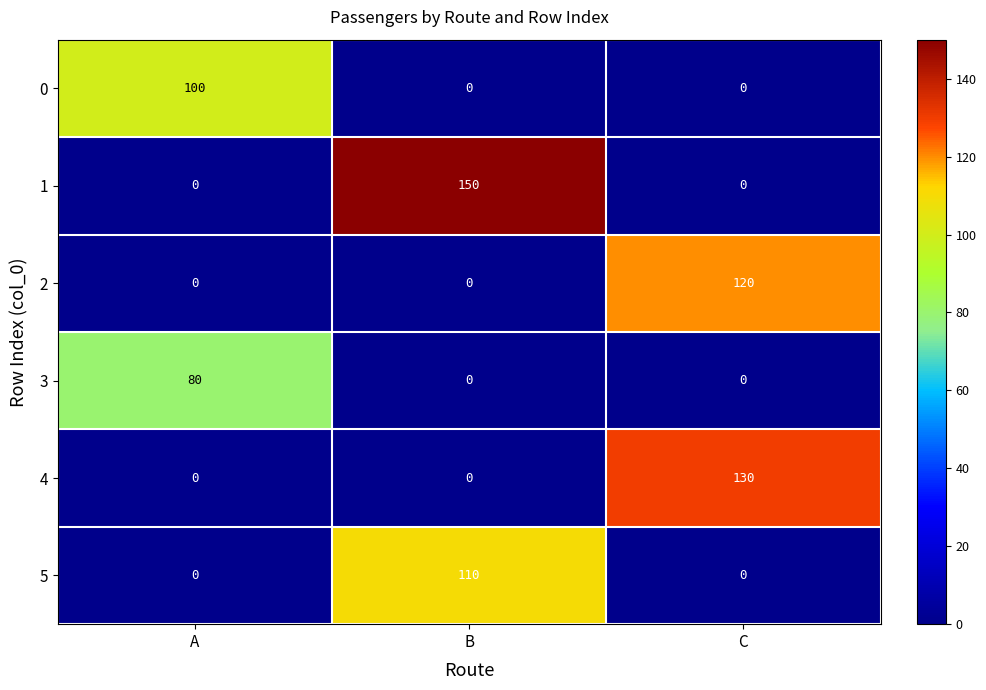

At which label does 4 reach its peak?

C